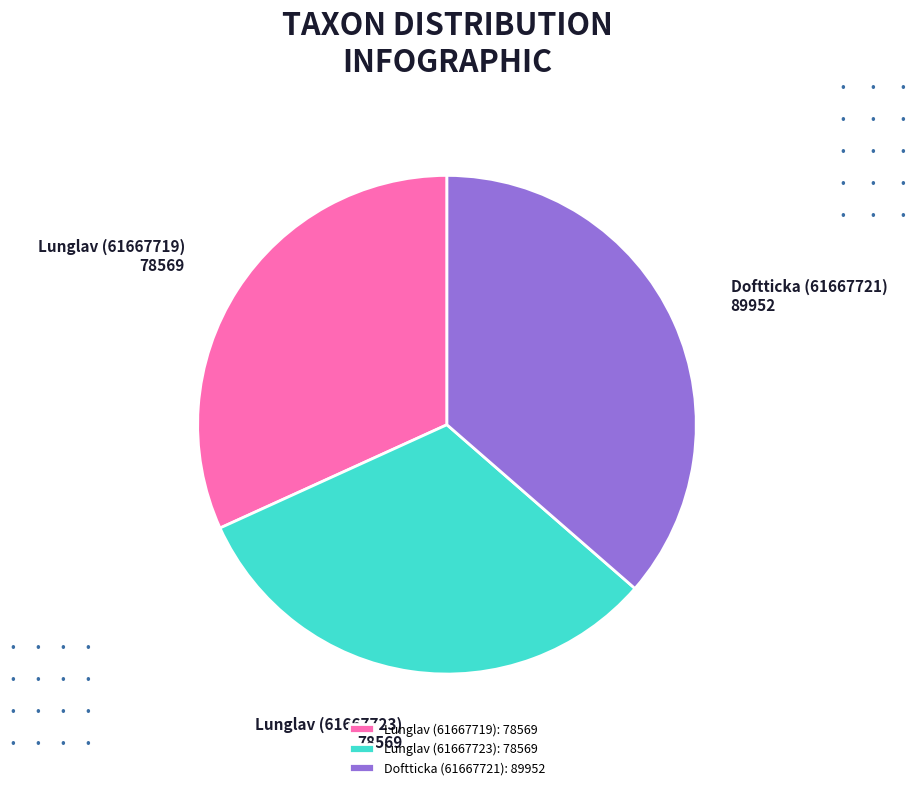

Count the number of slices in the pie.

3